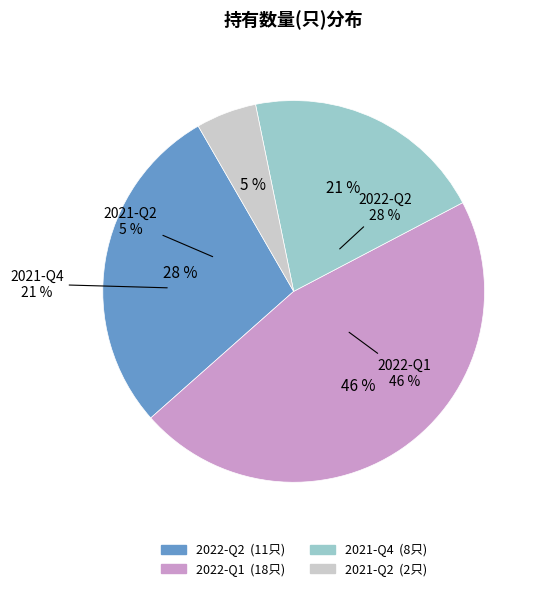

Is there a majority slice in this chart?

No